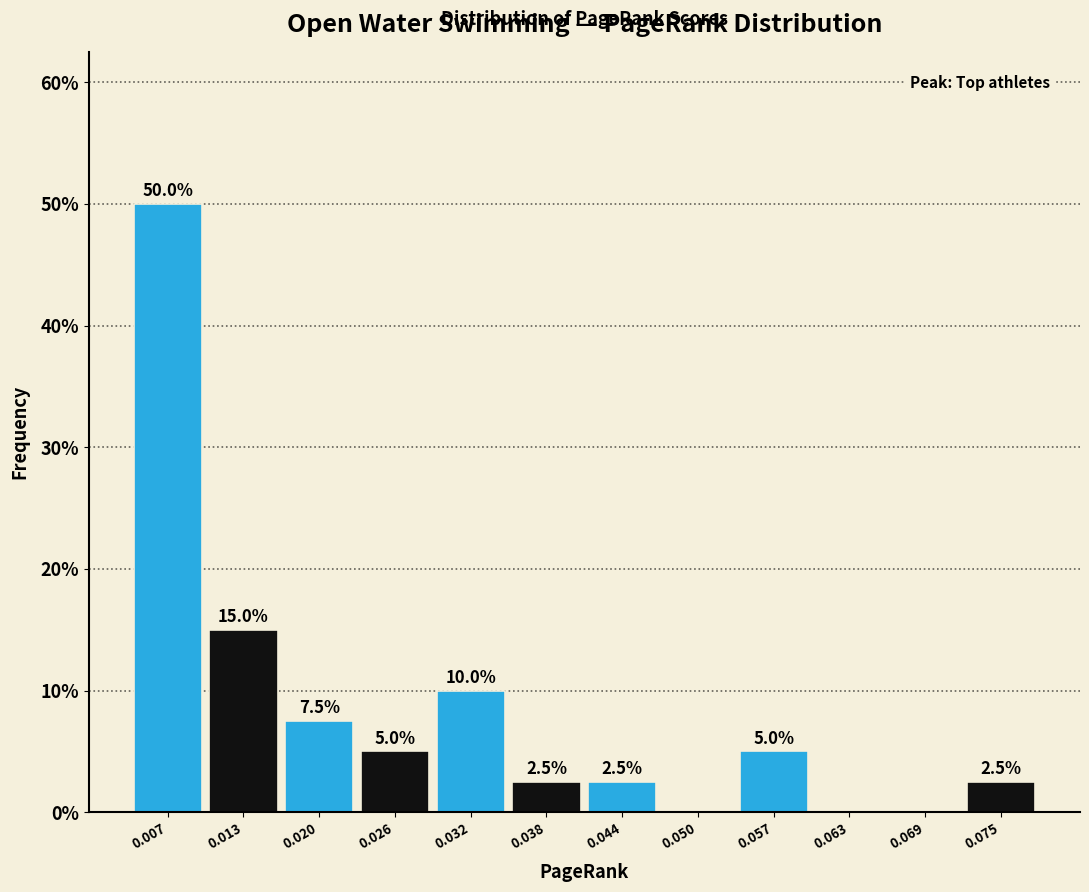

Which range on the x-axis has the tallest bar?

0.004 to 0.010